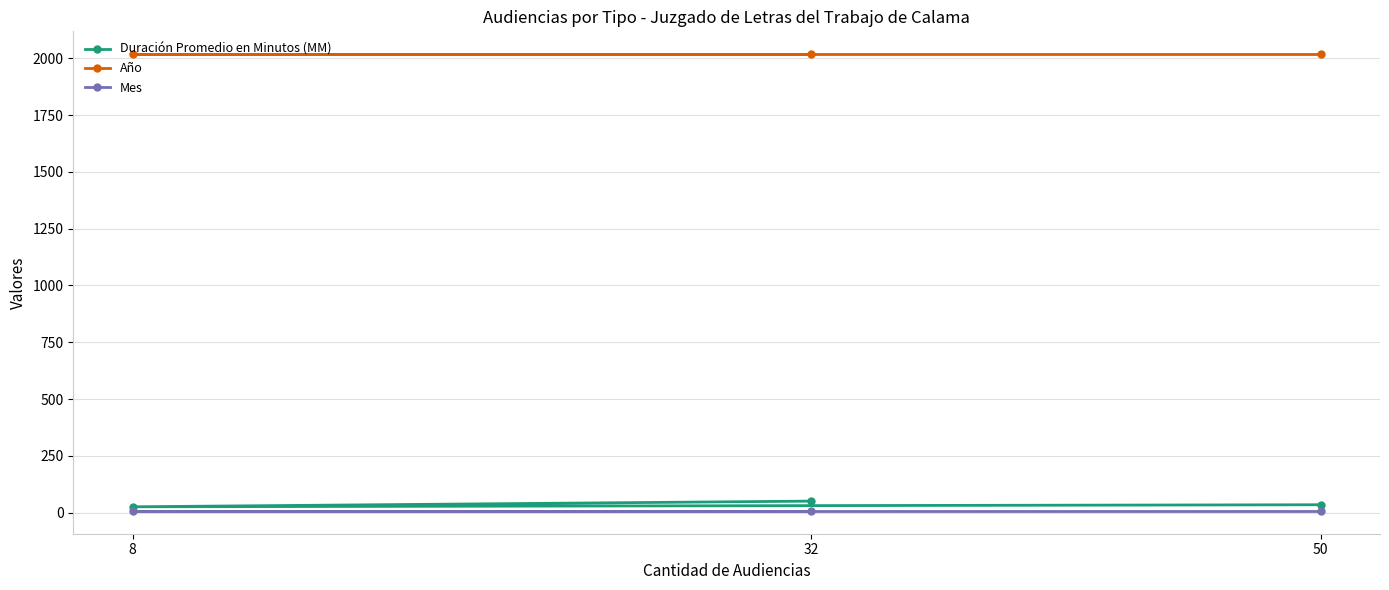

Reading left to right, transcribe all the data shown in this chart.

Duración Promedio en Minutos (MM): 8=26	32=51	50=35
Año: 8=2018	32=2018	50=2018
Mes: 8=8	32=8	50=8